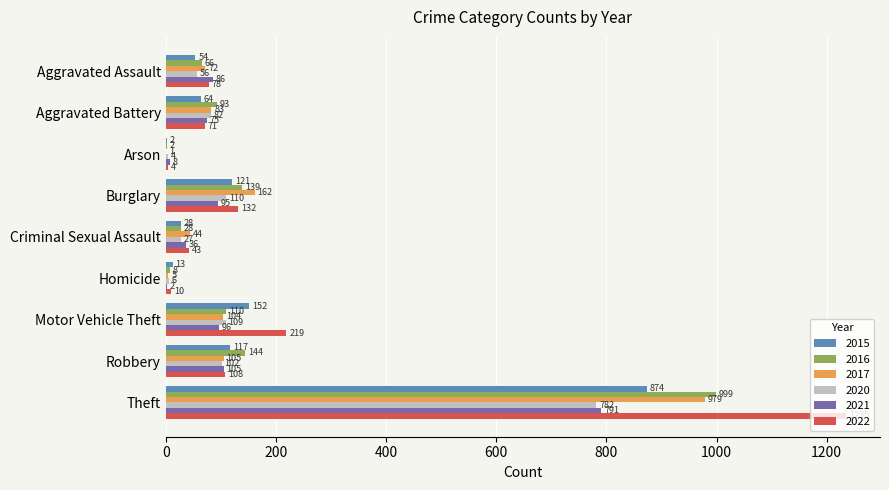

What is the sum of all 2022 values?

1900